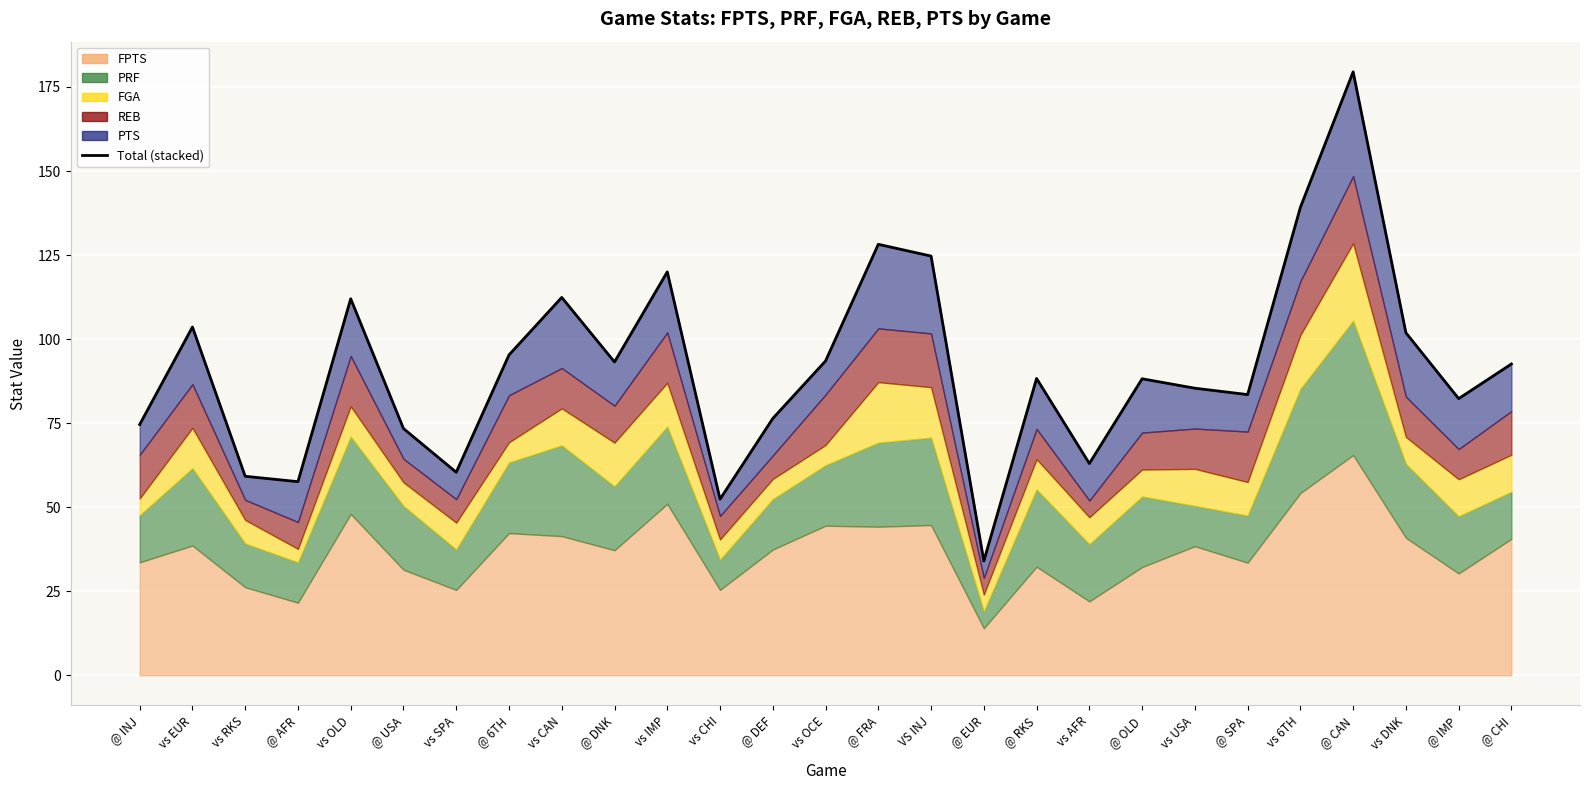

The chart shows a value of 55.2 at vs OCE. True or false?

False